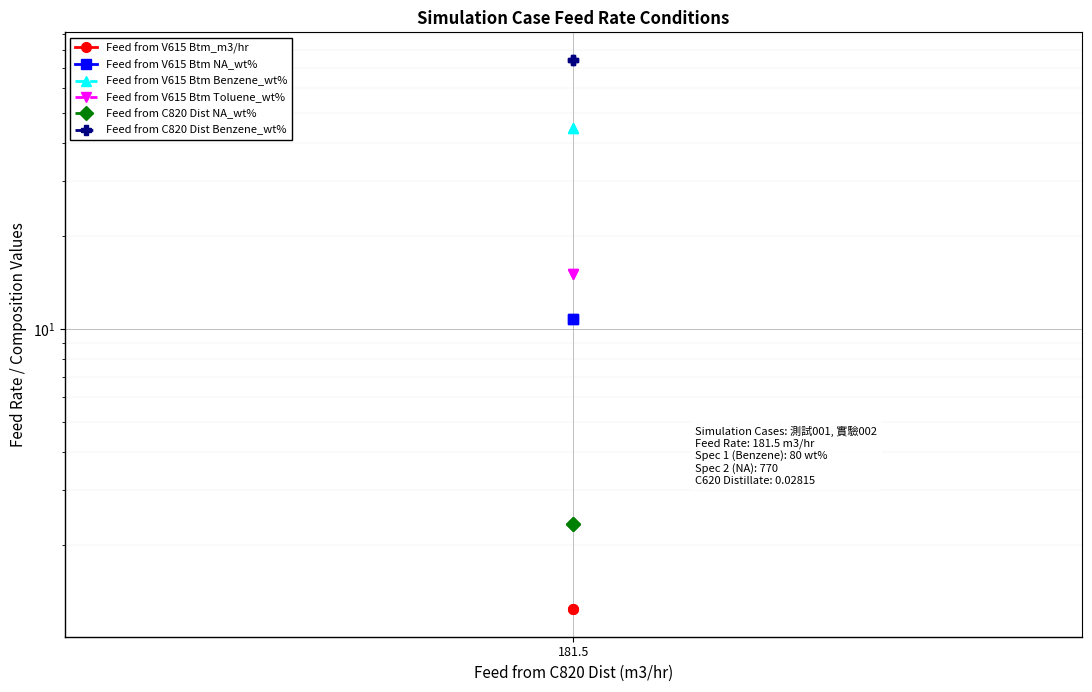

At which label is Feed from V615 Btm NA_wt% closest to 10?

181.5